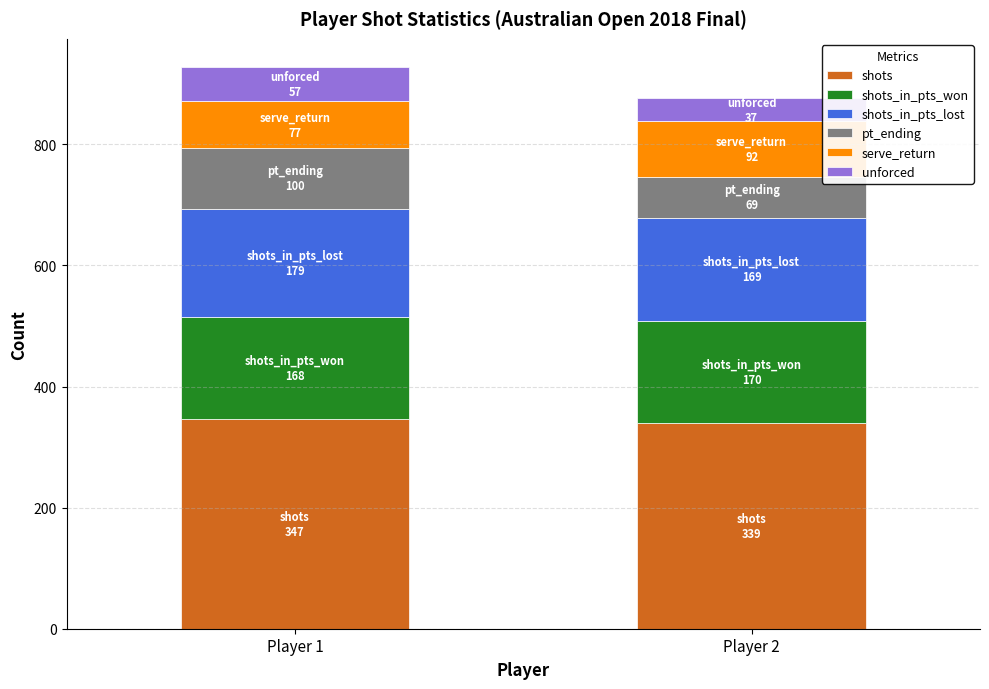

Reading right to left, what are the values for shots?

Player 2=339	Player 1=347